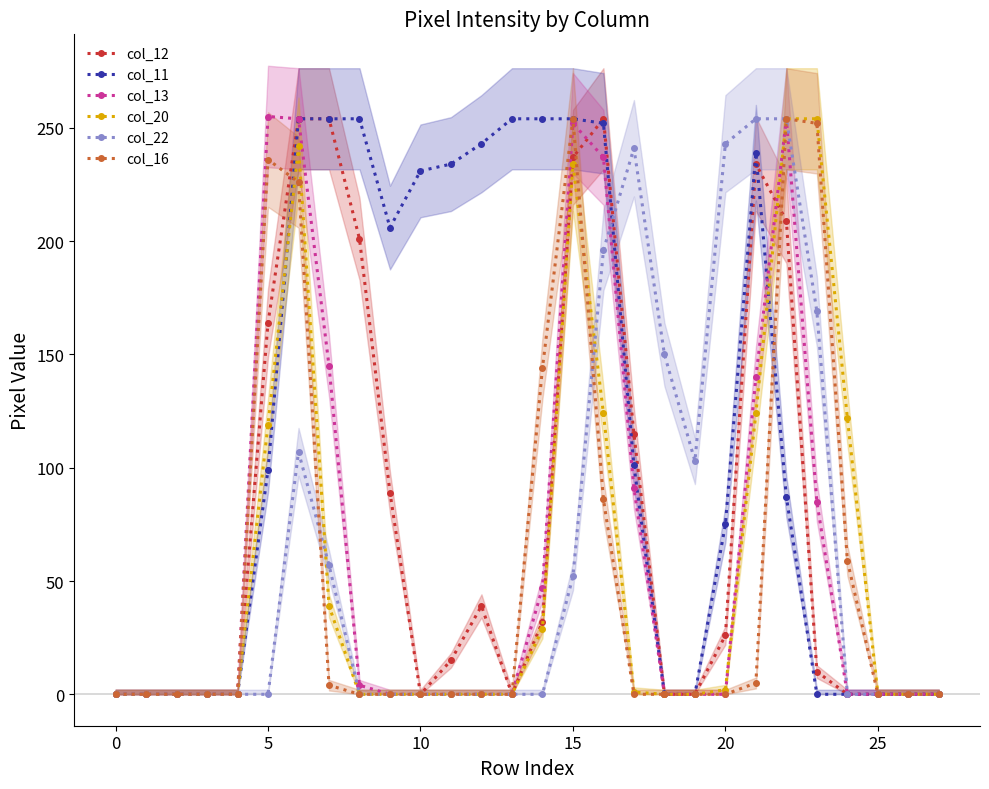

Count the number of categories in the chart.

28